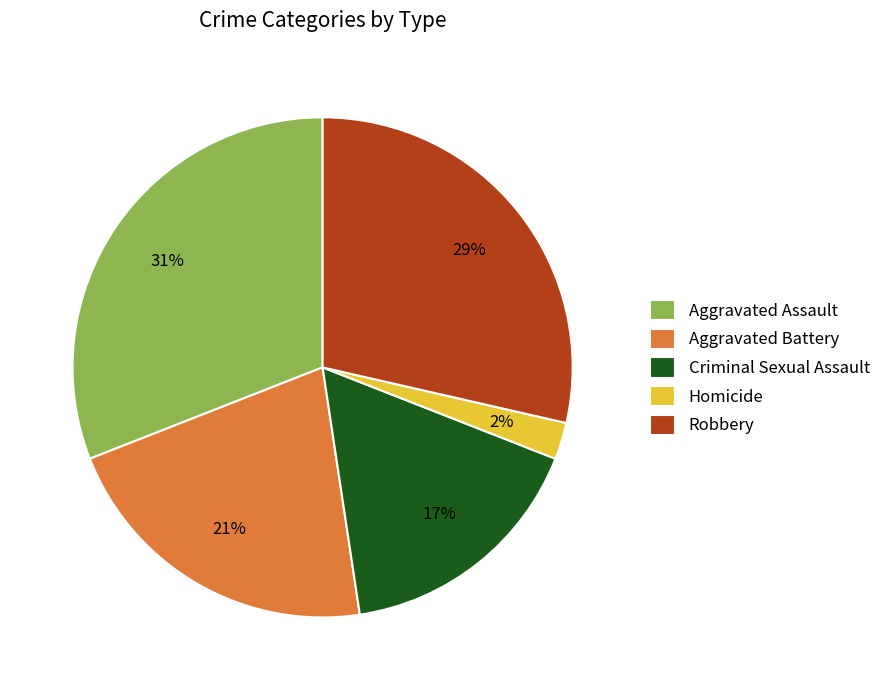

Rank the categories by value from lowest to highest.

Homicide, Criminal Sexual Assault, Aggravated Battery, Robbery, Aggravated Assault